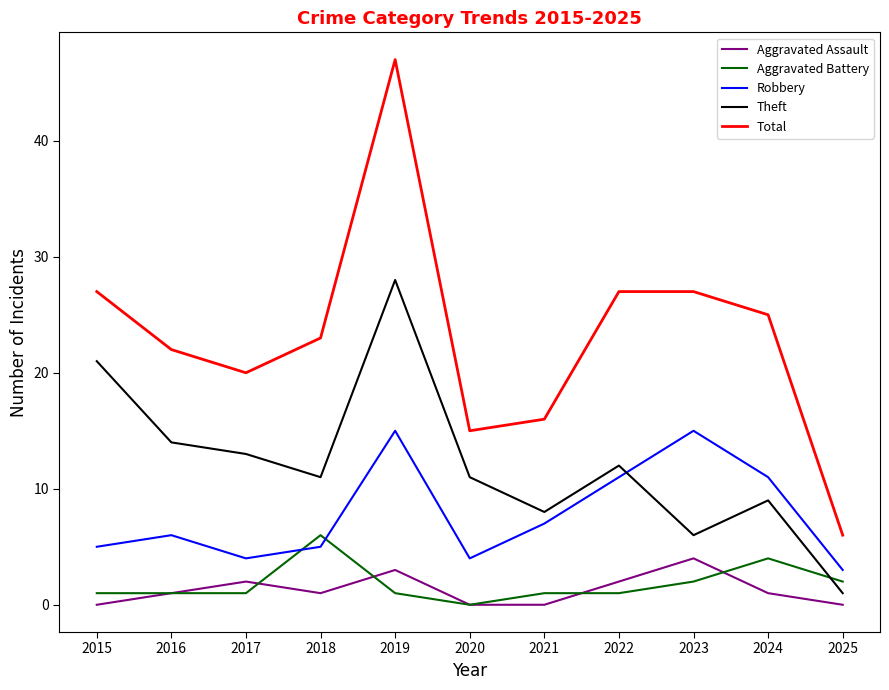

Which series has the largest total across all categories?

Total